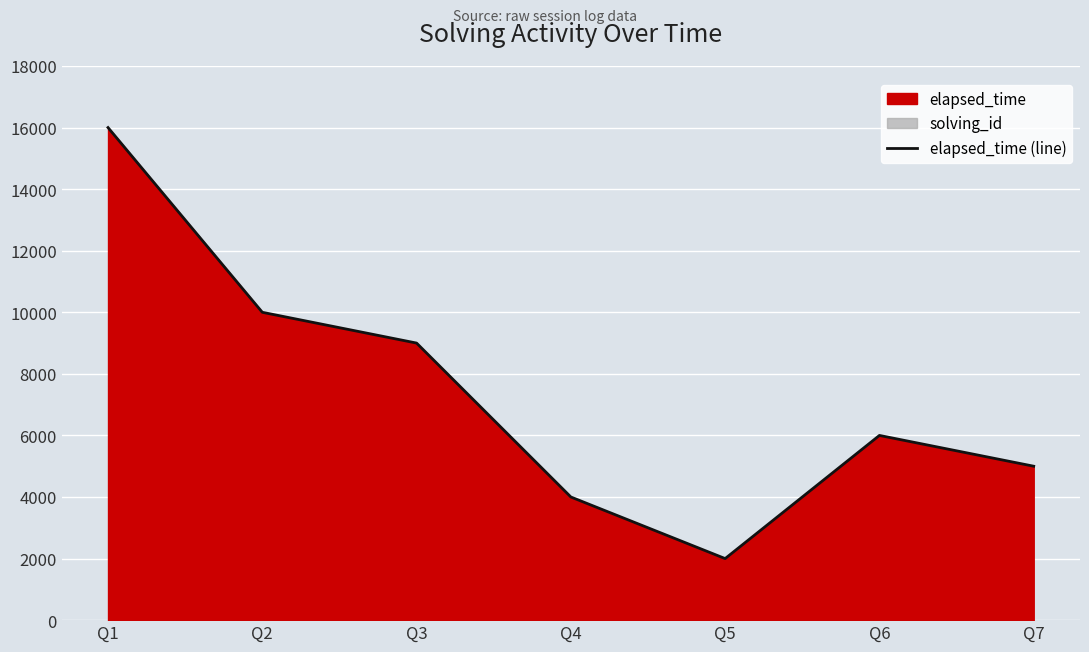

List the labels in order of value, smallest first.

Q5, Q4, Q7, Q6, Q3, Q2, Q1